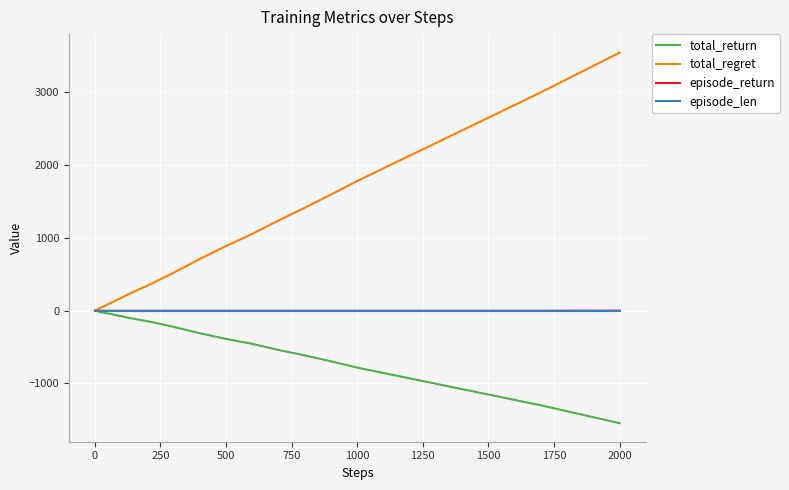

How many lines are shown in the chart?

4